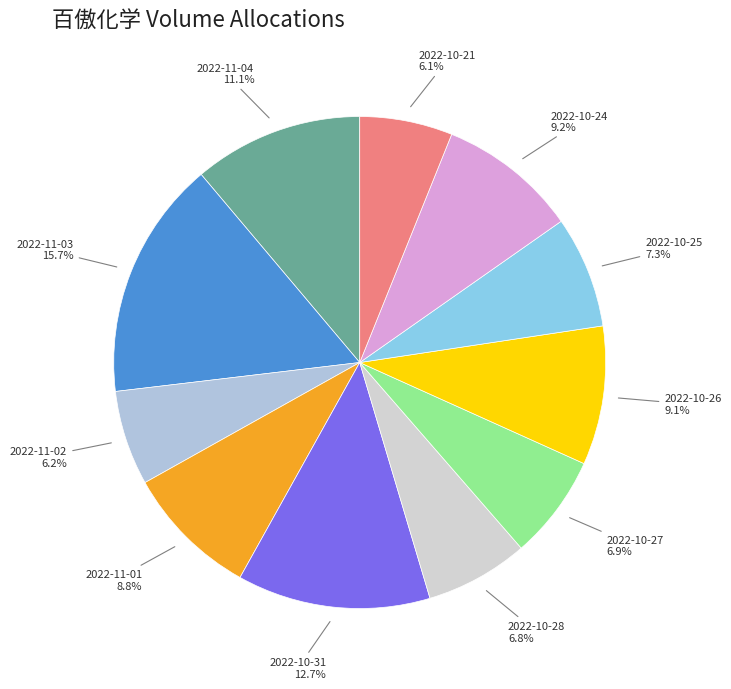

Which slice is the largest?

2022-11-03